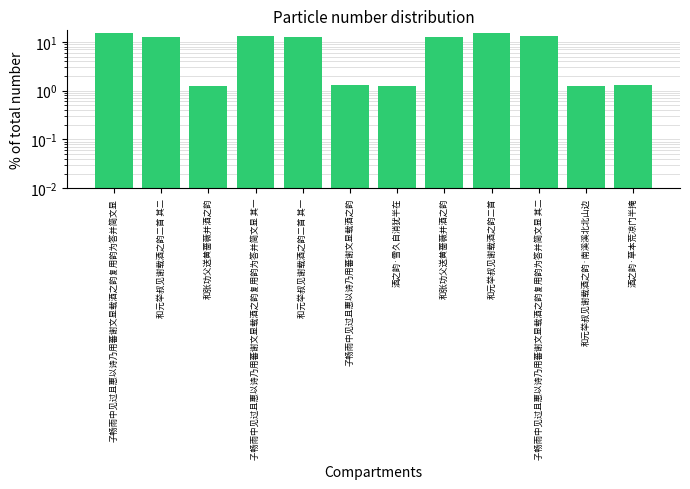

The chart shows a value of 20.0 at 和元举叔见谢载酒之韵二首 其一. True or false?

False